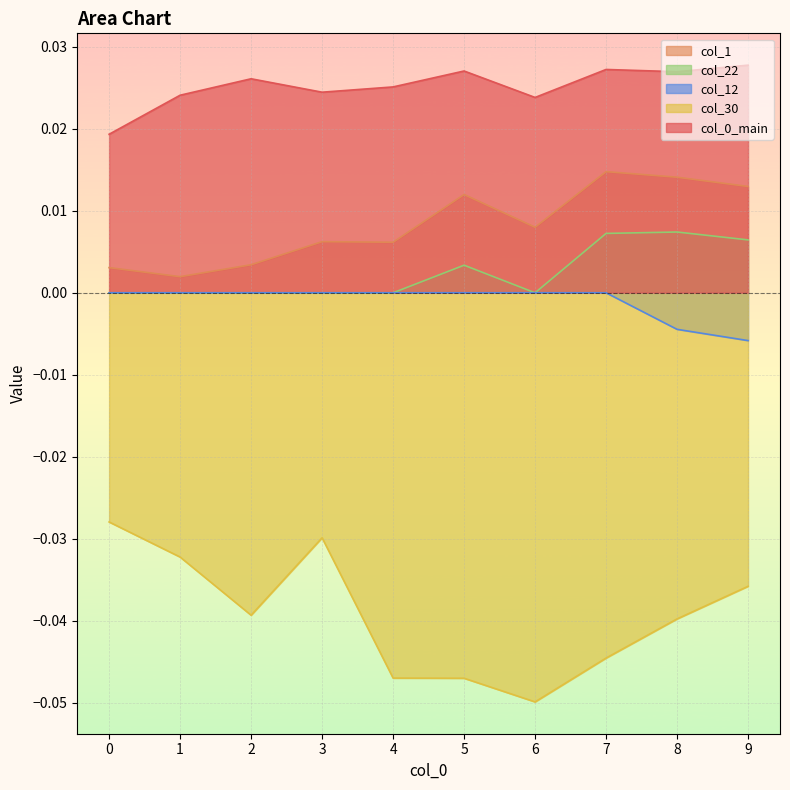

Does the chart display data point markers on the line(s)?

No